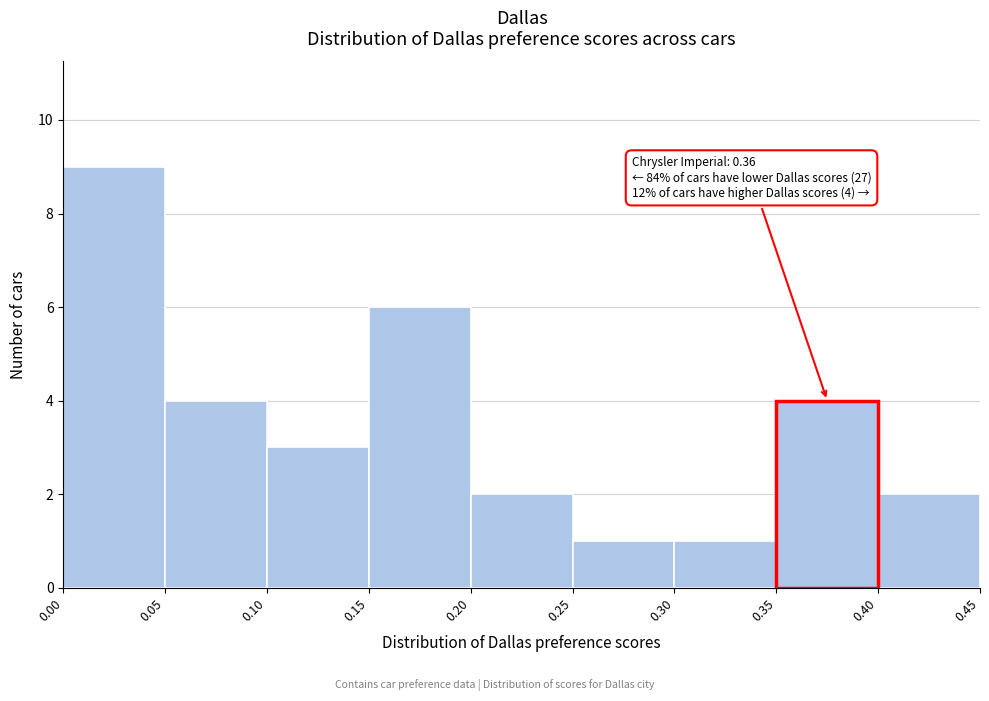

Over which range of the x-axis is the bar tallest?

0.00 to 0.05